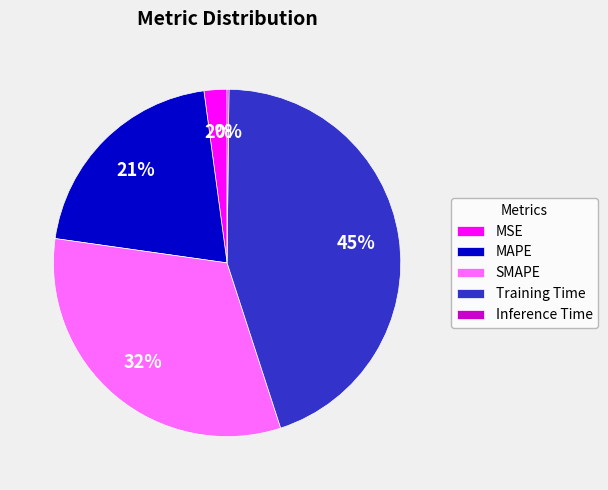

To the nearest percent, what portion does MSE represent?

2%